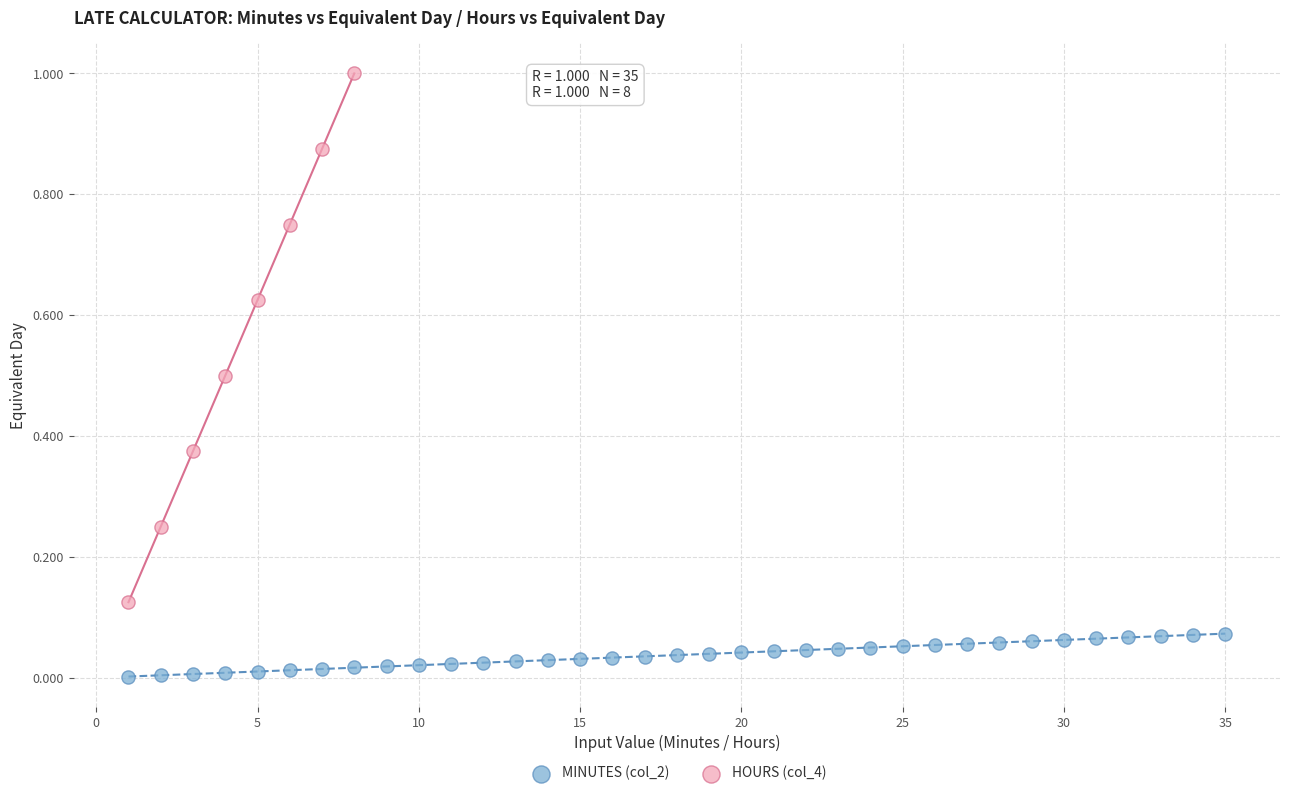

Which series has the largest Y range (max minus min)?

HOURS (col_4)